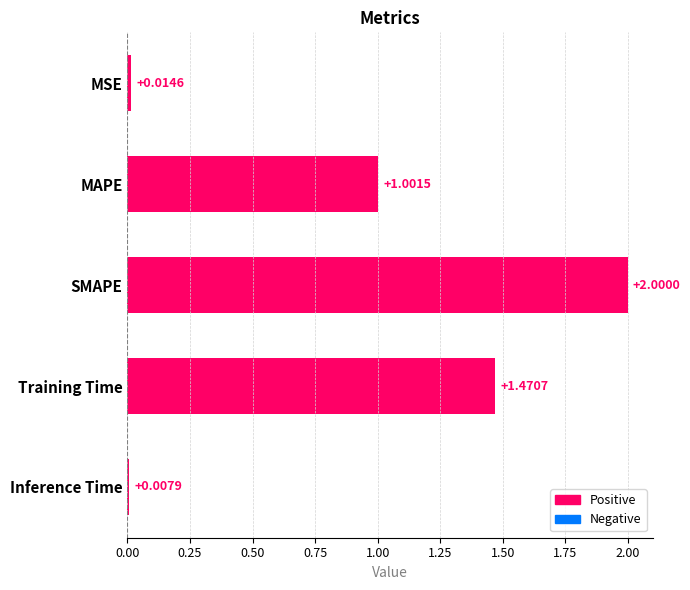

Where is the data nearest to the value 1?

MAPE